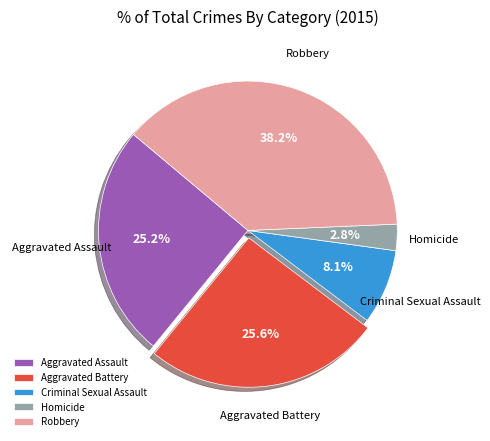

To the nearest percent, what is the difference between the Aggravated Battery and Robbery slice percentages?

13%